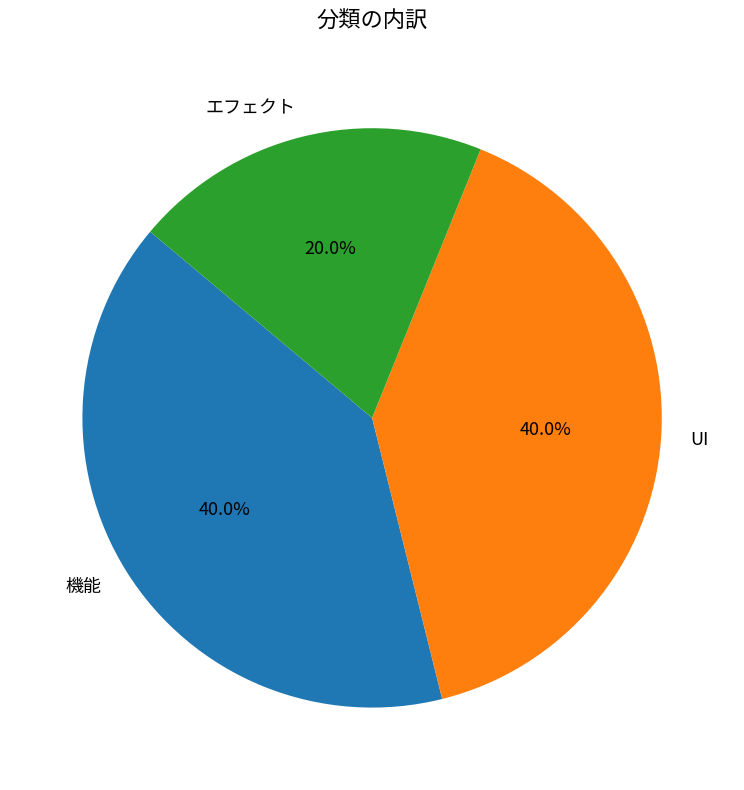

True or false: エフェクト accounts for 20% of the total.

True